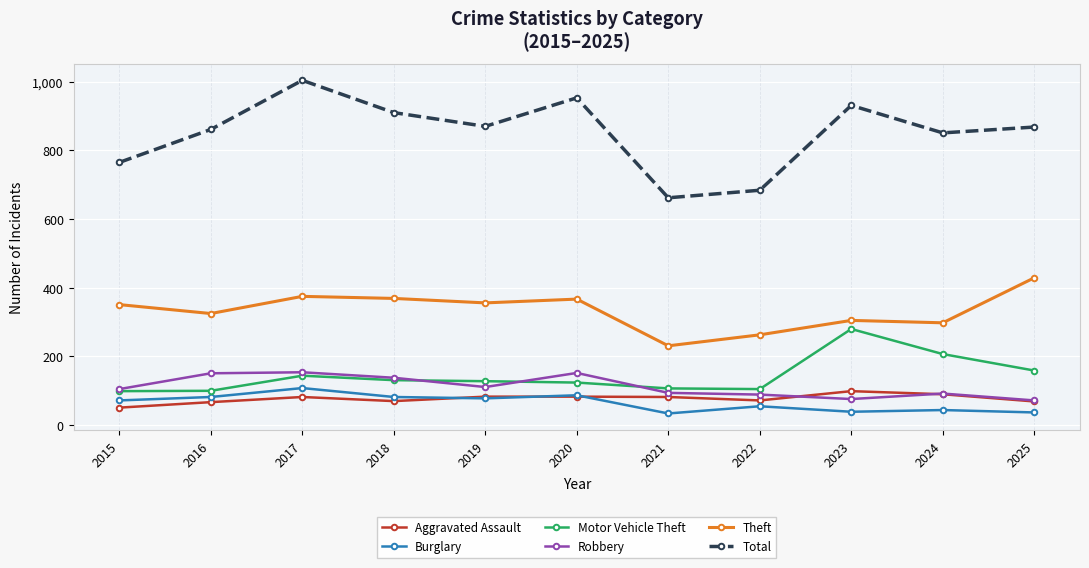

What is the average value of the Robbery series?

112